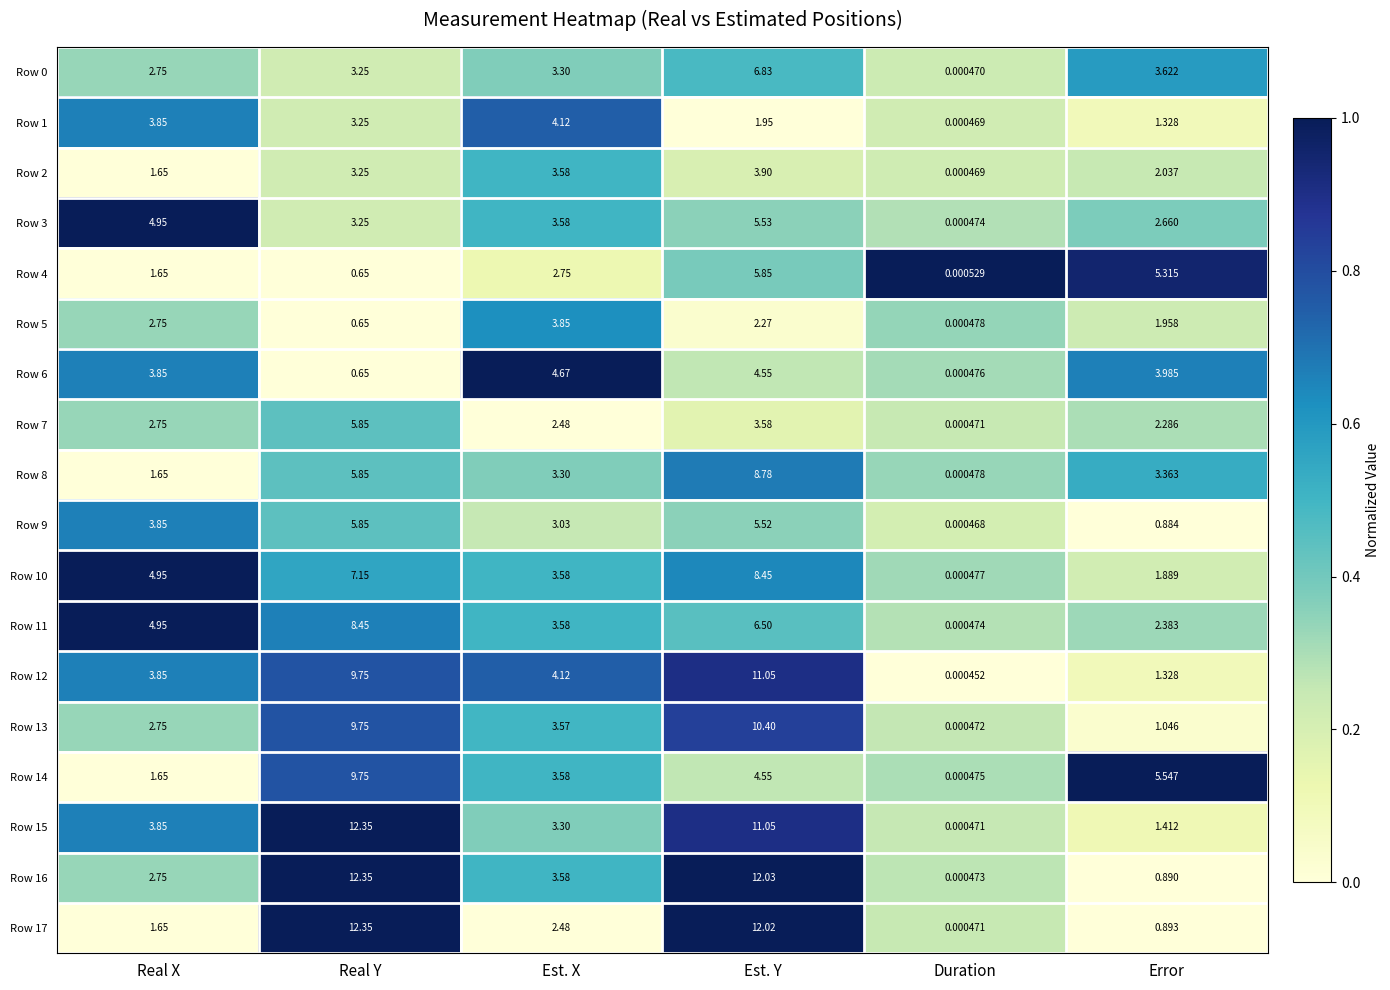

Is the value of Row 4 at Est. Y greater than the value of Row 6 at Error?

Yes